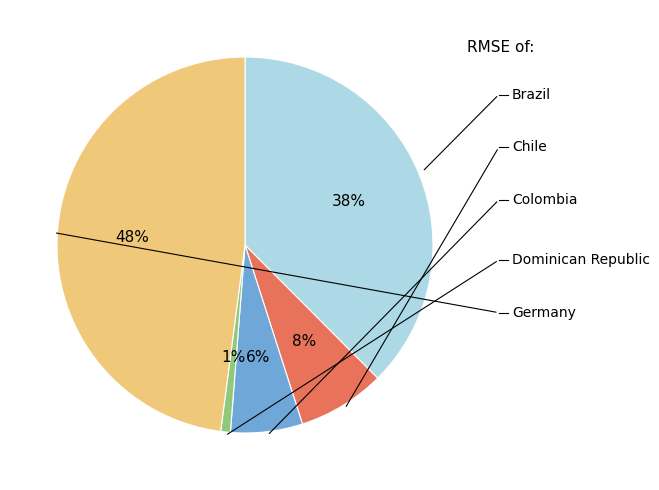

True or false: Colombia accounts for 1% of the total.

False